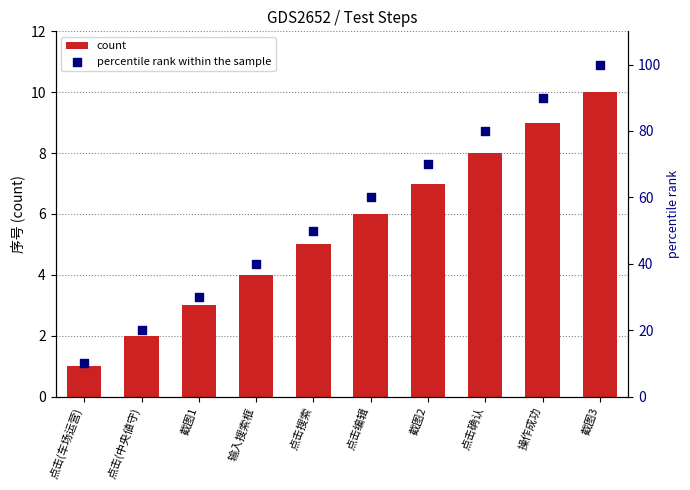

Is the value of percentile rank within the sample at 输入搜索框 greater than the value of count at 点击搜索?

Yes